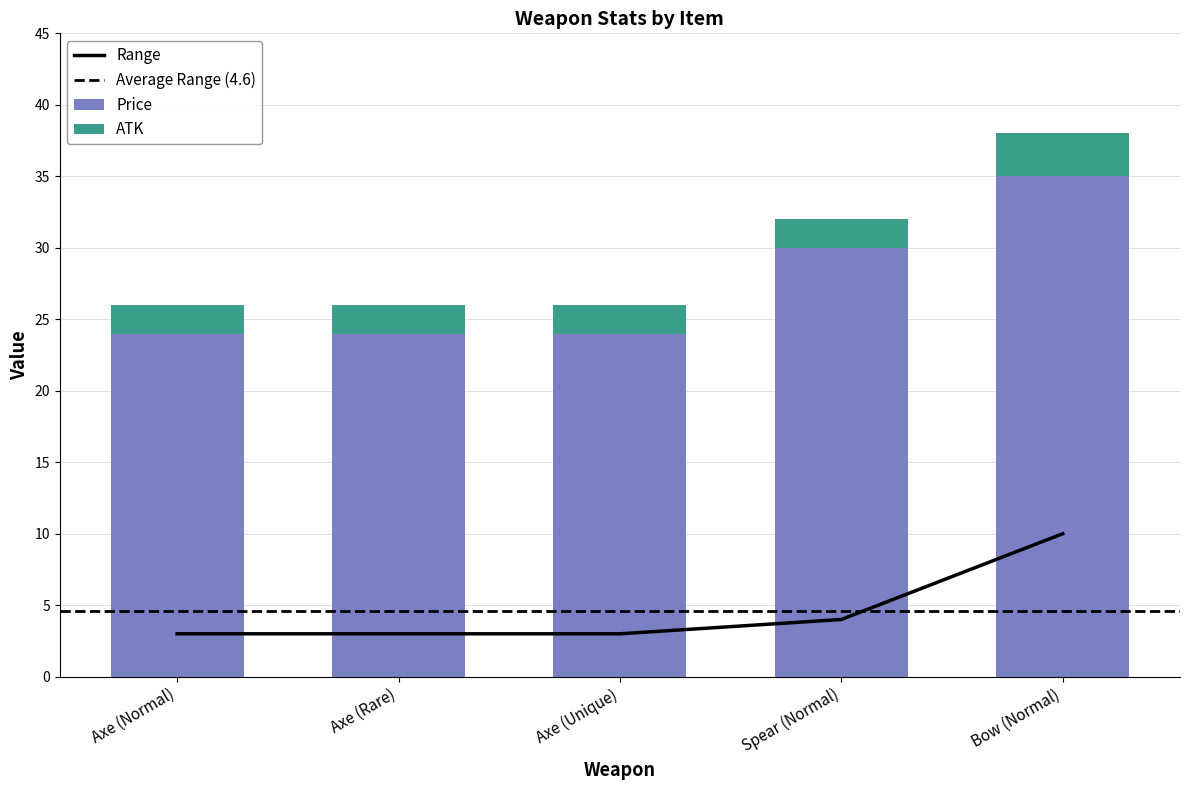

Rank the series by their maximum value, from lowest to highest.

ATK, Range, Price